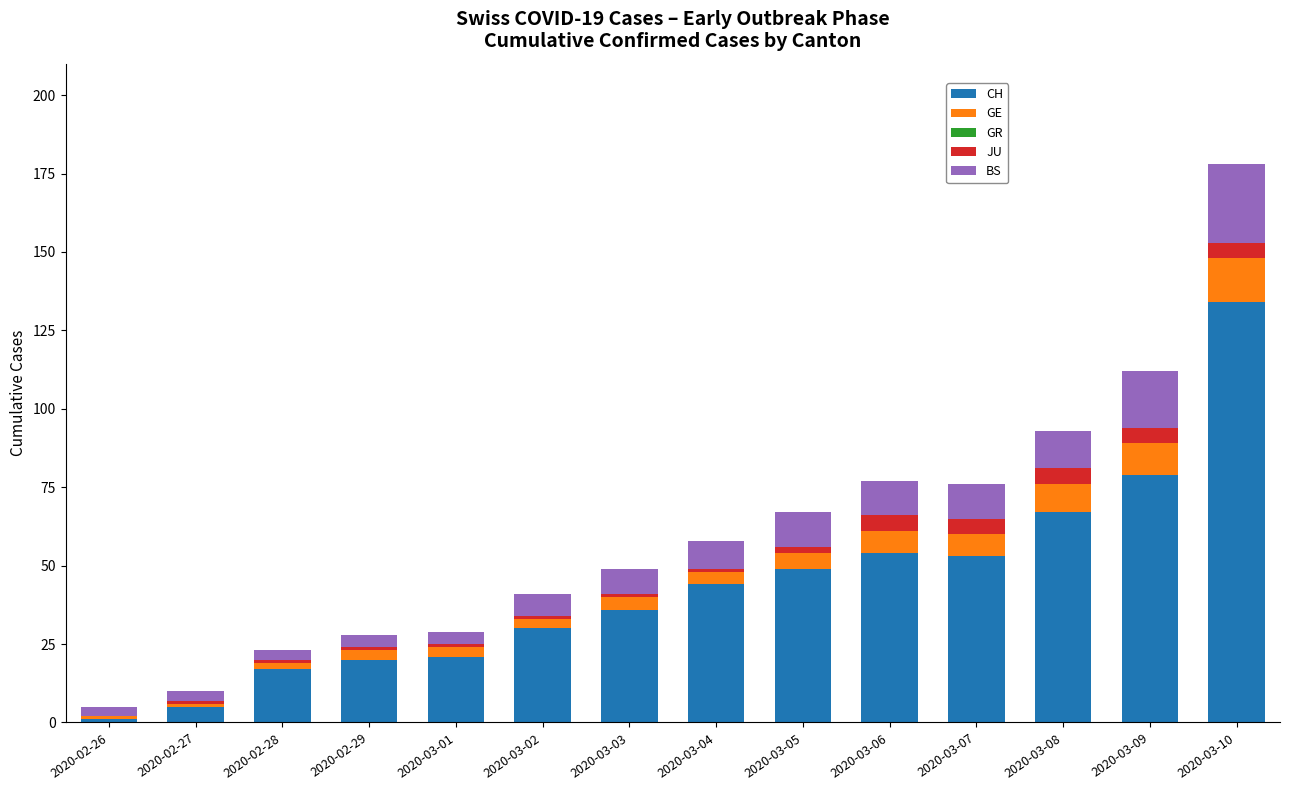

Which category has the highest value in the CH series?

2020-03-10